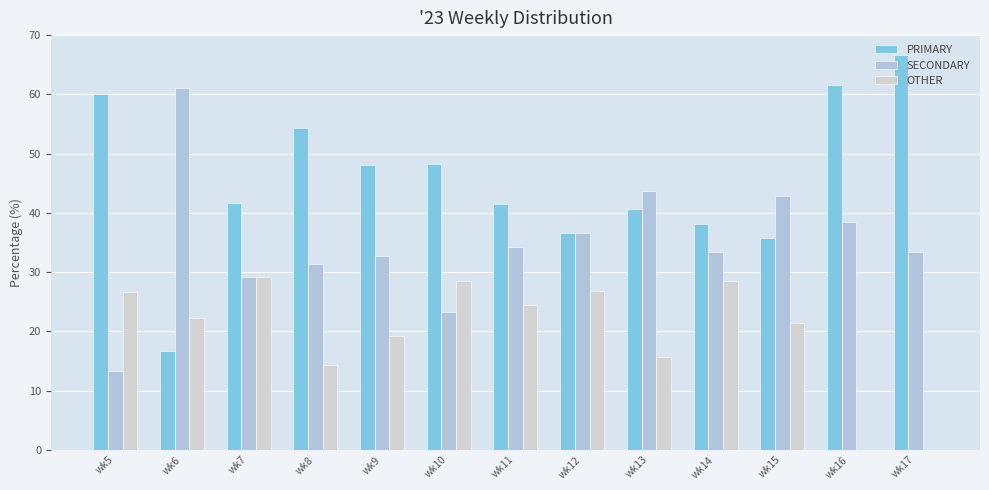

What is the value of the OTHER bar at the 2nd from the left?

22.2